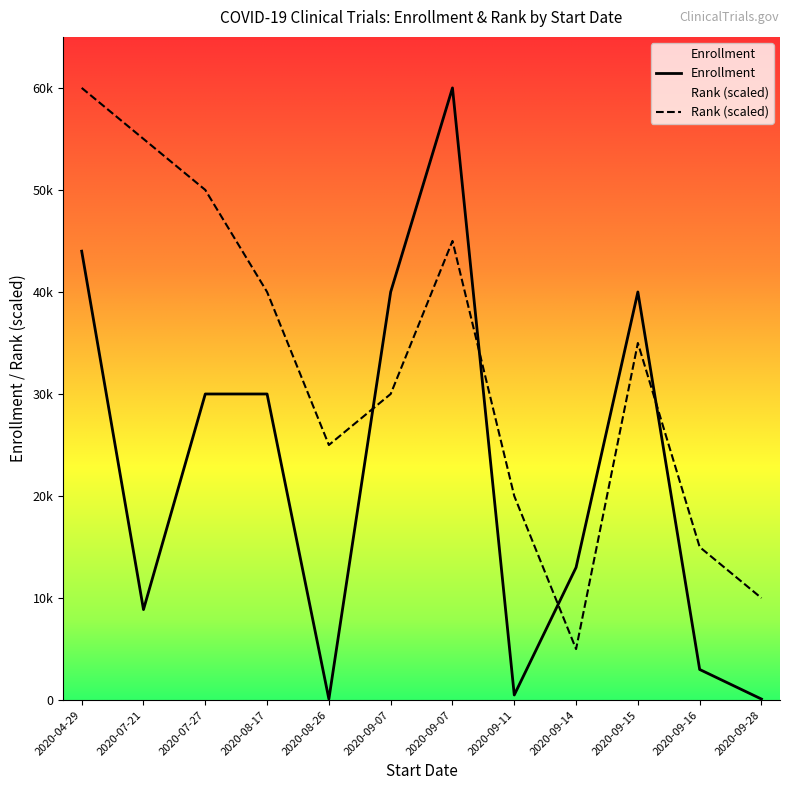

In Enrollment, how many points are lower than both neighbors (excluding endpoints)?

3